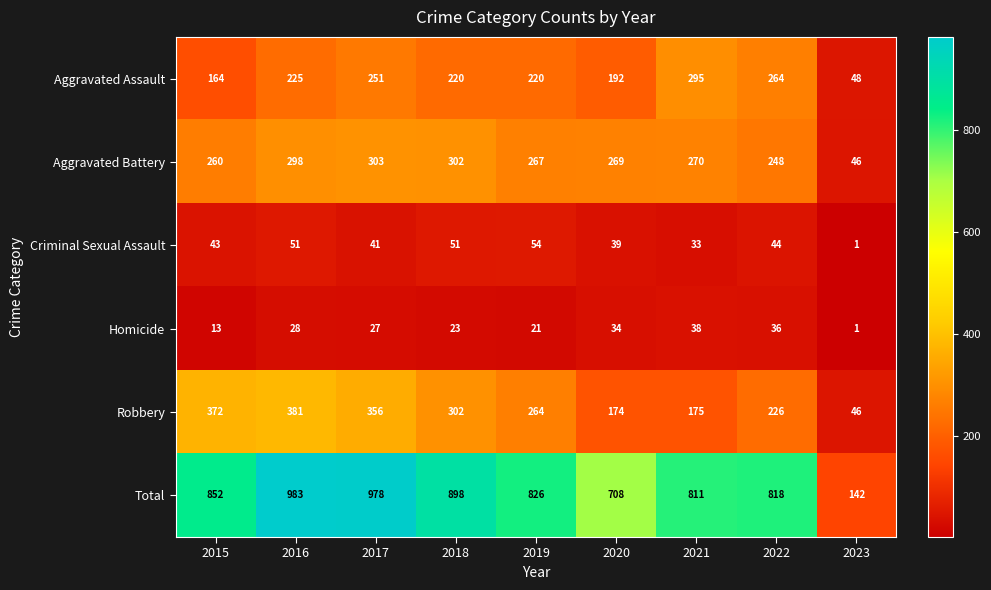

Which series has the widest spread of values?

Total